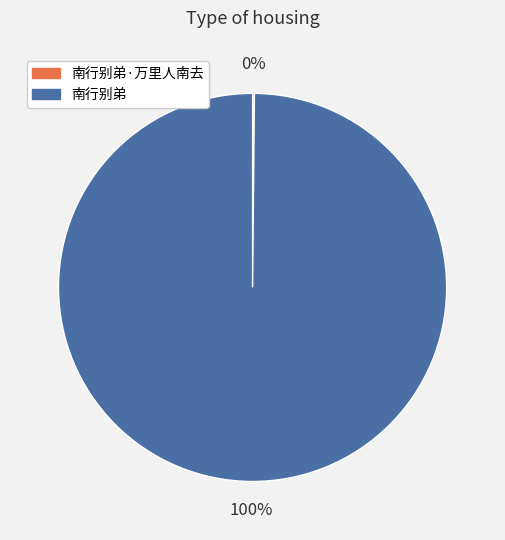

To the nearest percent, what is the difference between the largest and smallest slice percentages?

100%